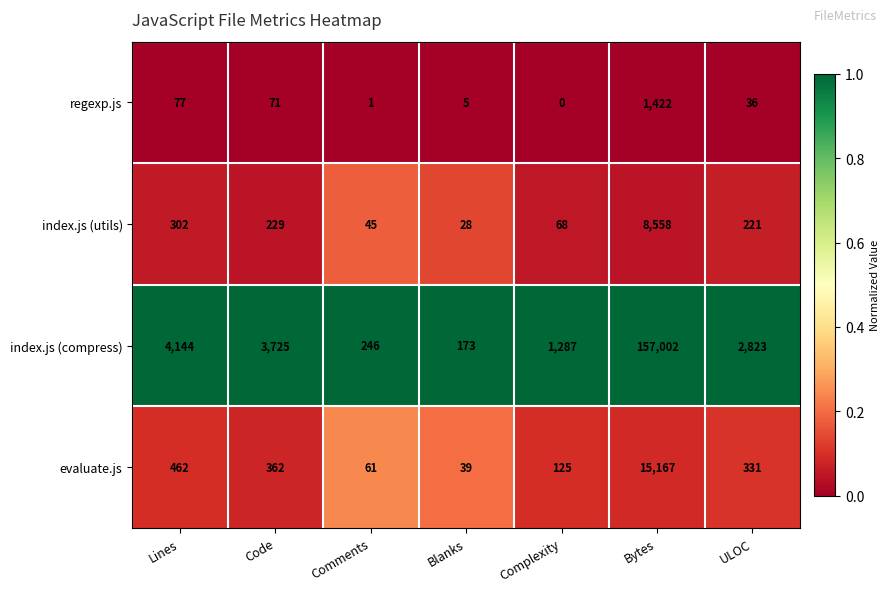

List the series in order of their peak value, lowest first.

regexp.js, index.js (utils), evaluate.js, index.js (compress)